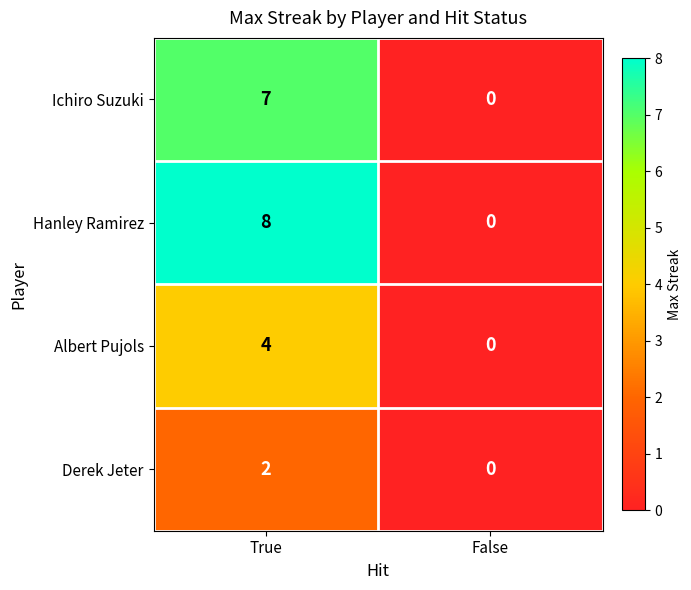

List the series in order of their overall mean, highest first.

Hanley Ramirez, Ichiro Suzuki, Albert Pujols, Derek Jeter